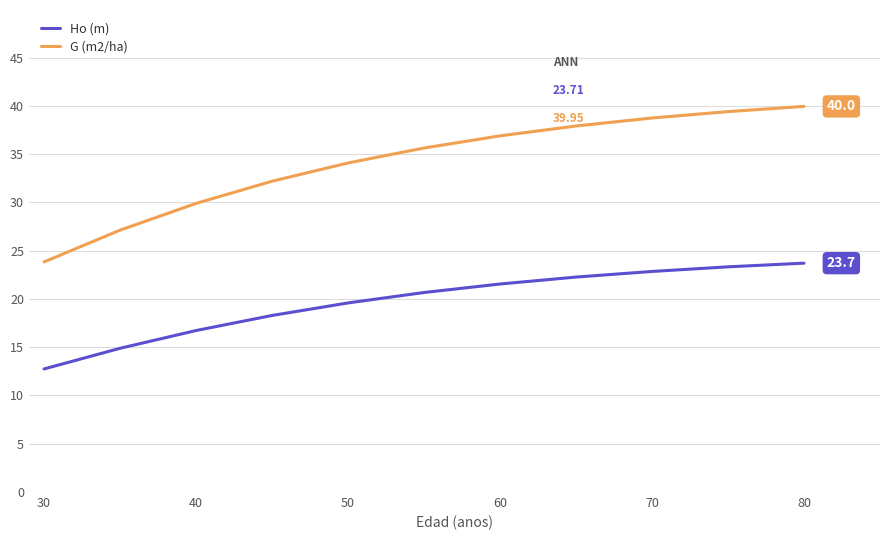

Does the chart have visible grid lines?

Yes